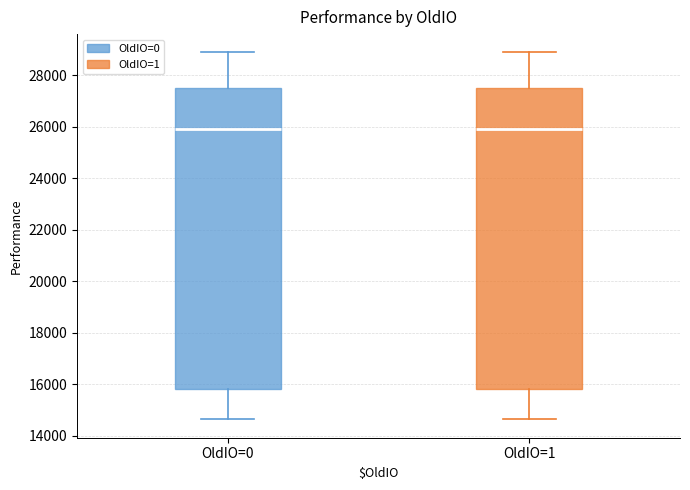

Where is the upper edge of the box for OldIO=0 on the y-axis? The values are not printed on the chart, so give them approximately, as read against the axis.

27600